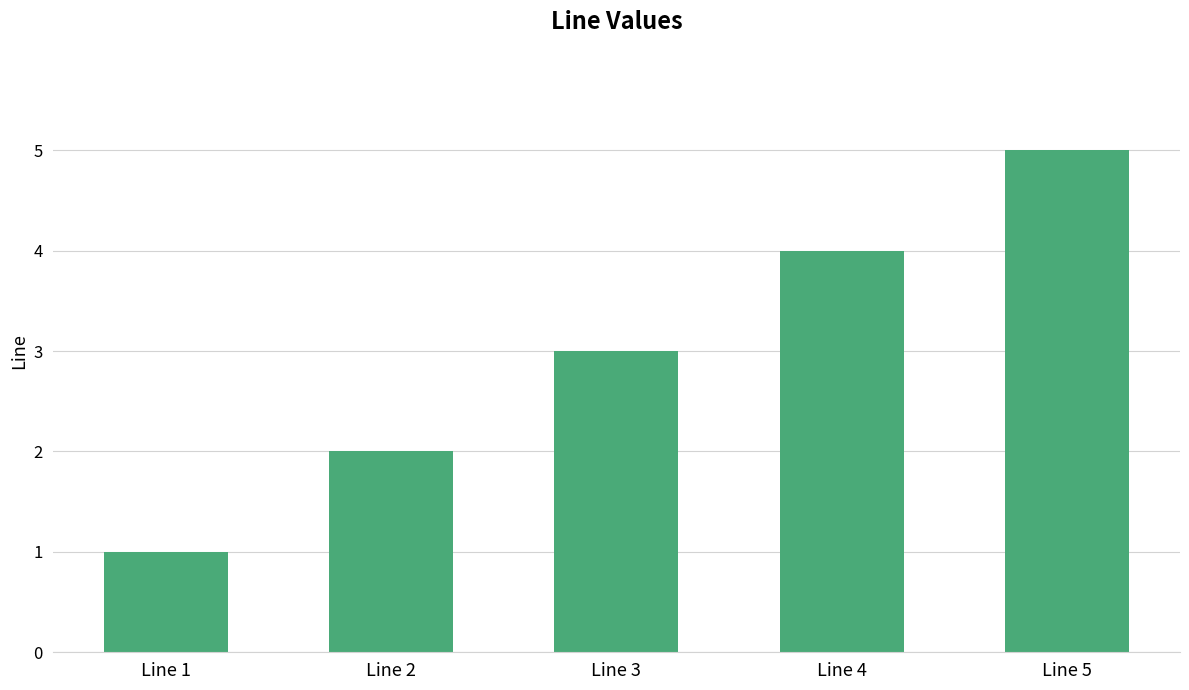

What is the ratio of the value at Line 5 to the value at Line 1?

5.0